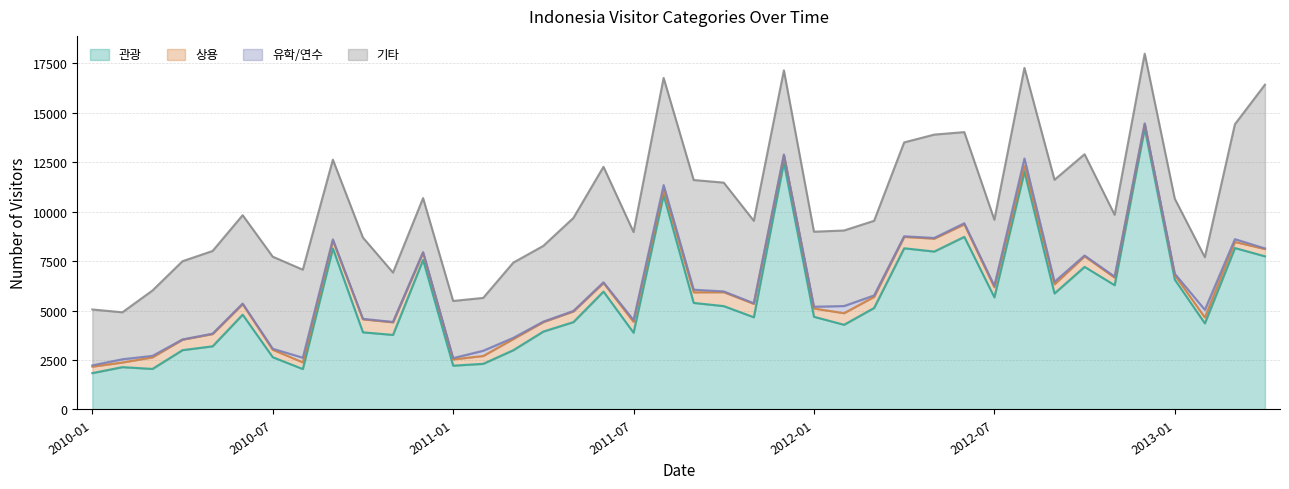

Read the 유학/연수 value at 2010-08, to the nearest 10.

240